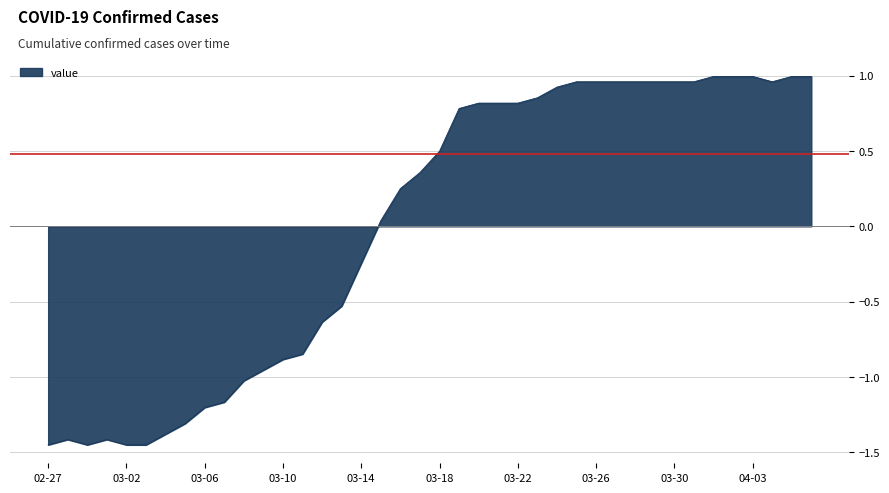

What is the difference between the maximum and minimum values?

2.4